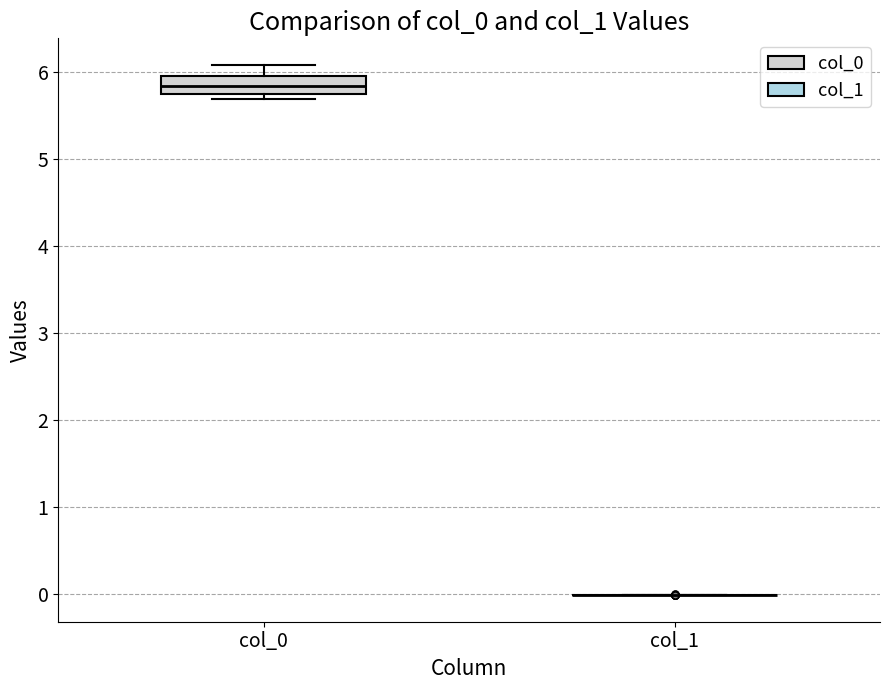

Reading left to right, transcribe this box plot: for each box, give where its median line is, the range the box spans, and where its two whiskers end, as read against the y-axis. The values are not printed on the chart, so give them approximately, as read against the axis.

col_0: median 5.8 (inside the box), box 5.8 to 6.0, whiskers 5.7 to 6.1
col_1: box collapsed to a line at 0.0, whiskers 0.0 to 0.0